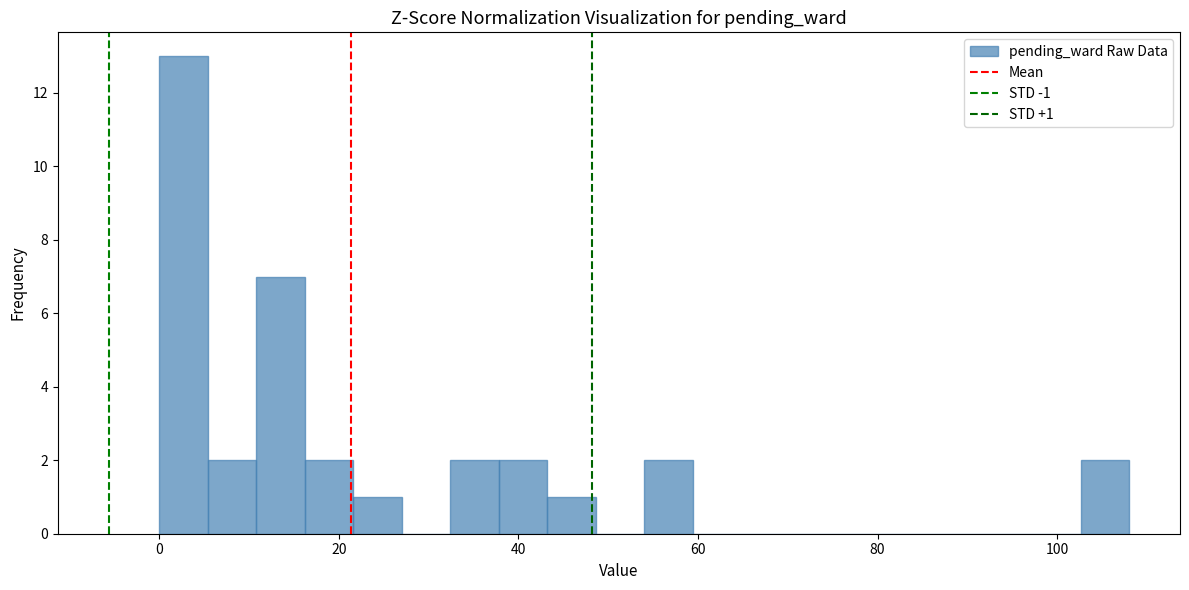

Read against the x-axis, roughly where is the centre of the tallest bar?

2